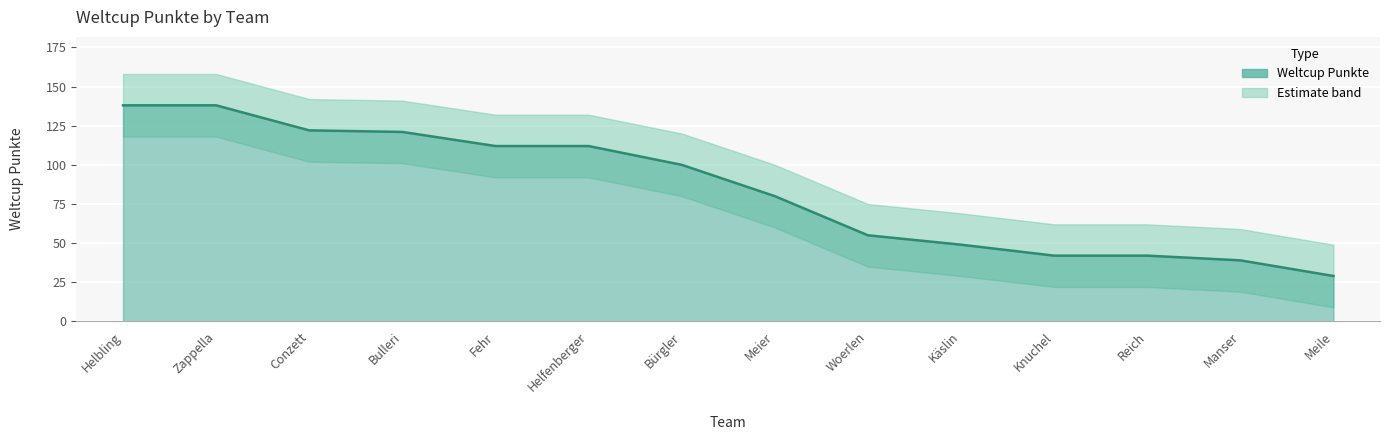

What position from the right is Bürgler?

8